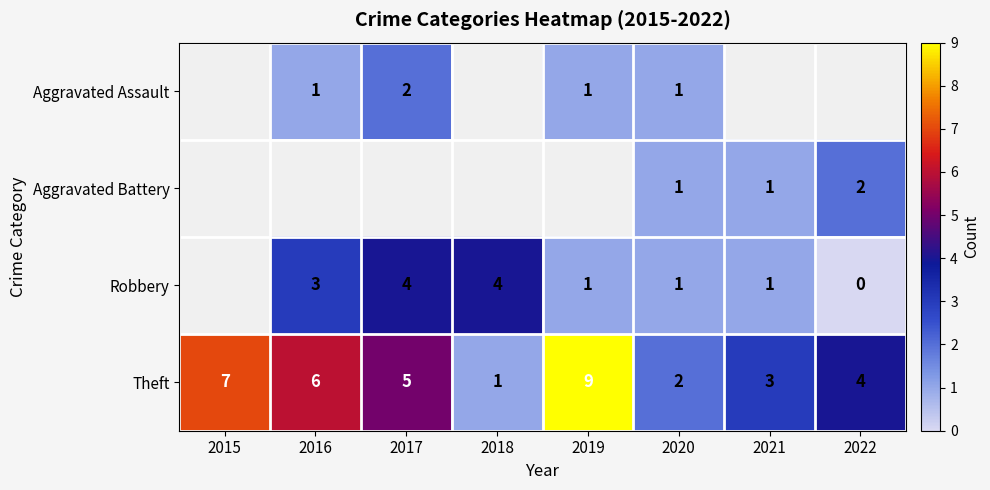

List the labels in order of Theft value, largest first.

2019, 2015, 2016, 2017, 2022, 2021, 2020, 2018